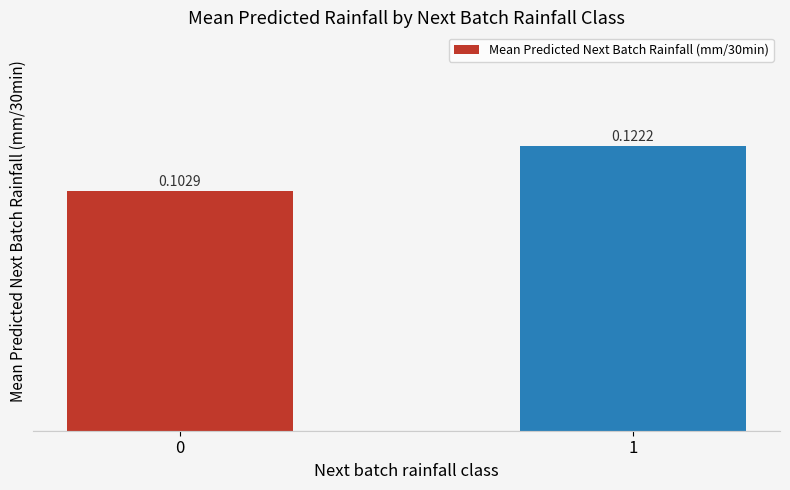

Rank the categories by value from highest to lowest.

1, 0